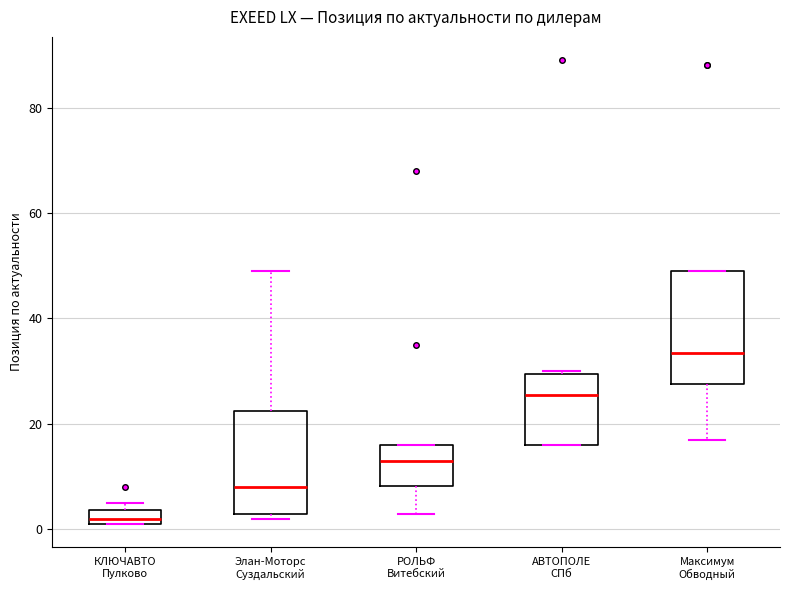

Where is the lower edge of the box for КЛЮЧАВТО Пулково on the y-axis? The values are not printed on the chart, so give them approximately, as read against the axis.

2